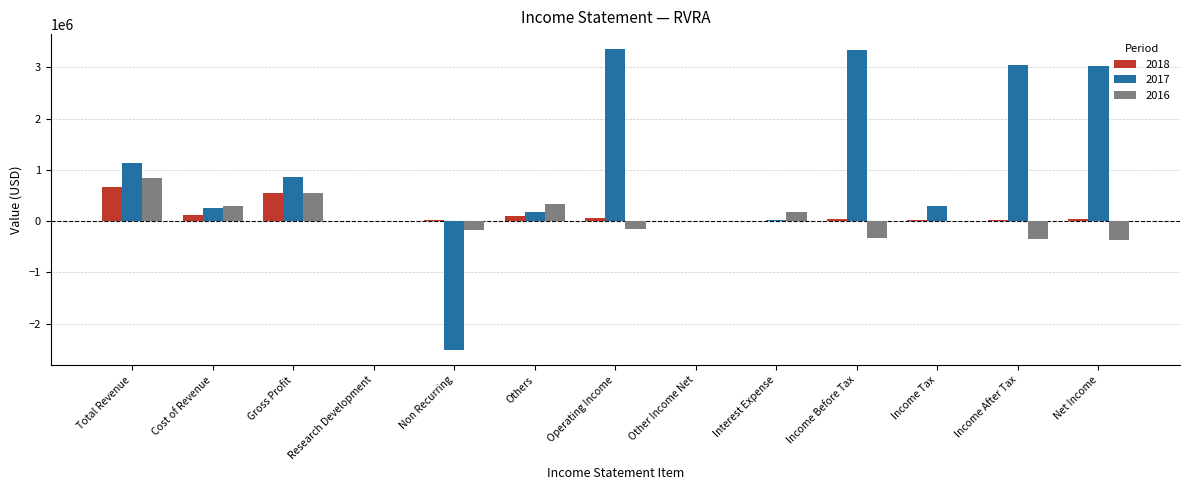

Count the number of categories in the chart.

13